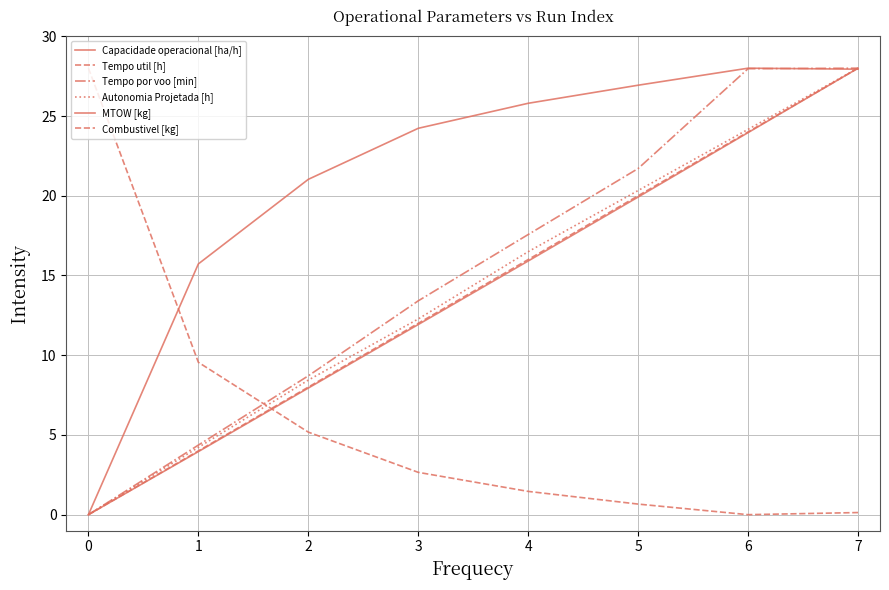

Reading left to right, extract all data points from this chart.

Capacidade operacional [ha/h]: 0.0	15.7	21.0	24.2	25.8	26.9	28.0	27.9
Tempo util [h]: 28.0	9.6	5.2	2.7	1.5	0.7	0.0	0.1
Tempo por voo [min]: 0.0	4.4	8.7	13.4	17.6	21.7	28.0	28.0
Autonomia Projetada [h]: 0.0	4.2	8.4	12.3	16.5	20.3	24.2	28.0
MTOW [kg]: 0.0	4.0	7.9	11.9	15.9	19.9	24.0	28.0
Combustivel [kg]: 0.0	4.0	8.0	12.0	16.0	20.0	24.0	28.0